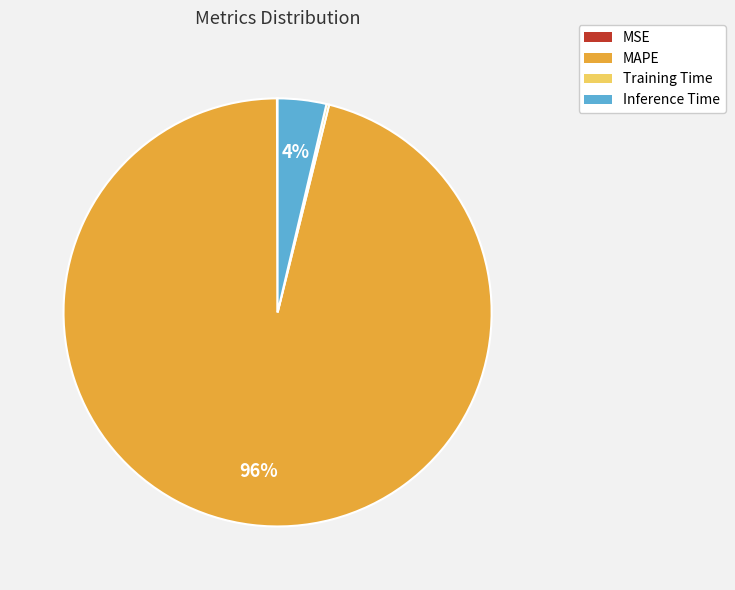

Does MAPE represent more than half of the total?

Yes